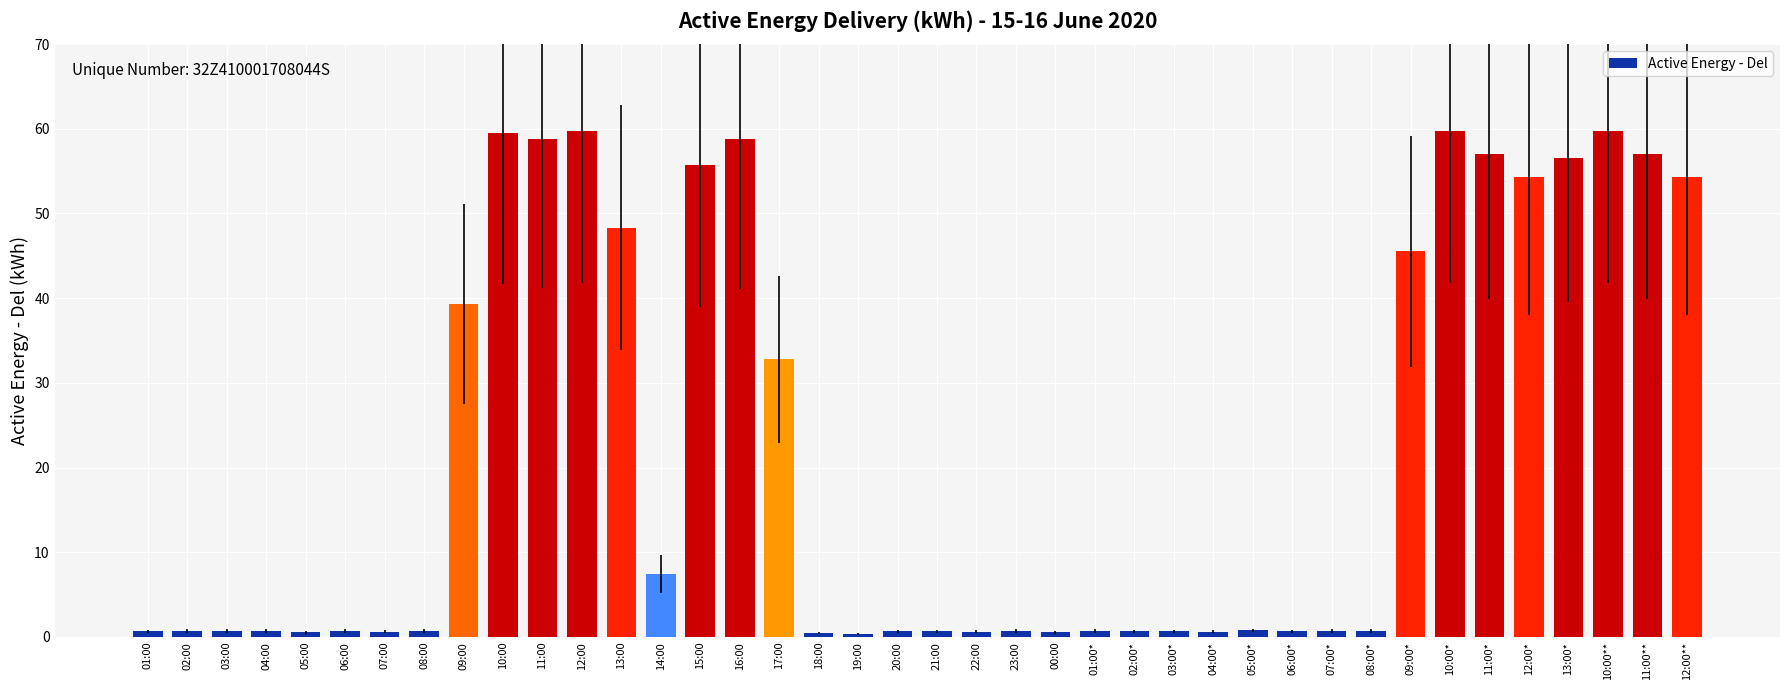

What is the label of the 13th bar from the right?

04:00*